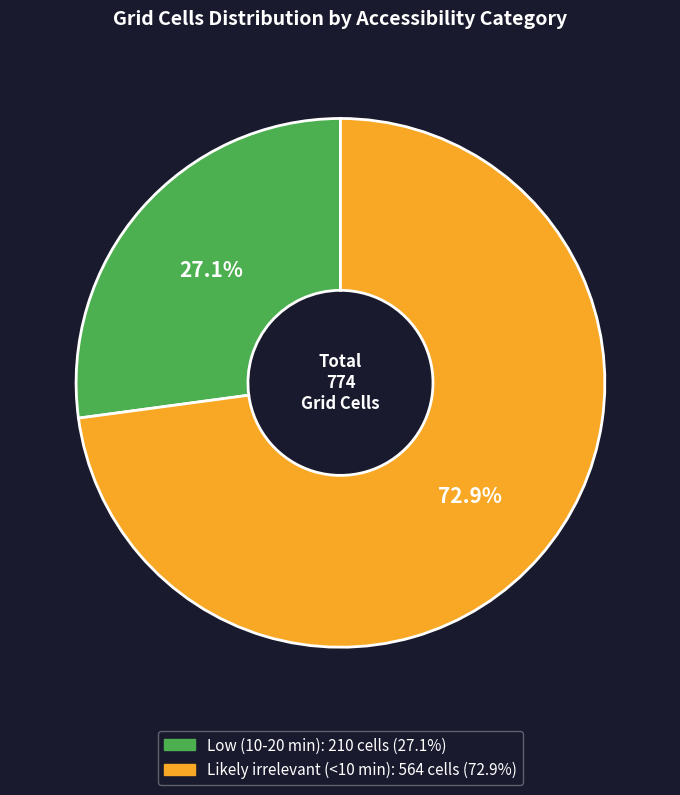

To the nearest percent, what is the combined percentage of Likely irrelevant (<10 min) and Low (10-20 min)?

100%